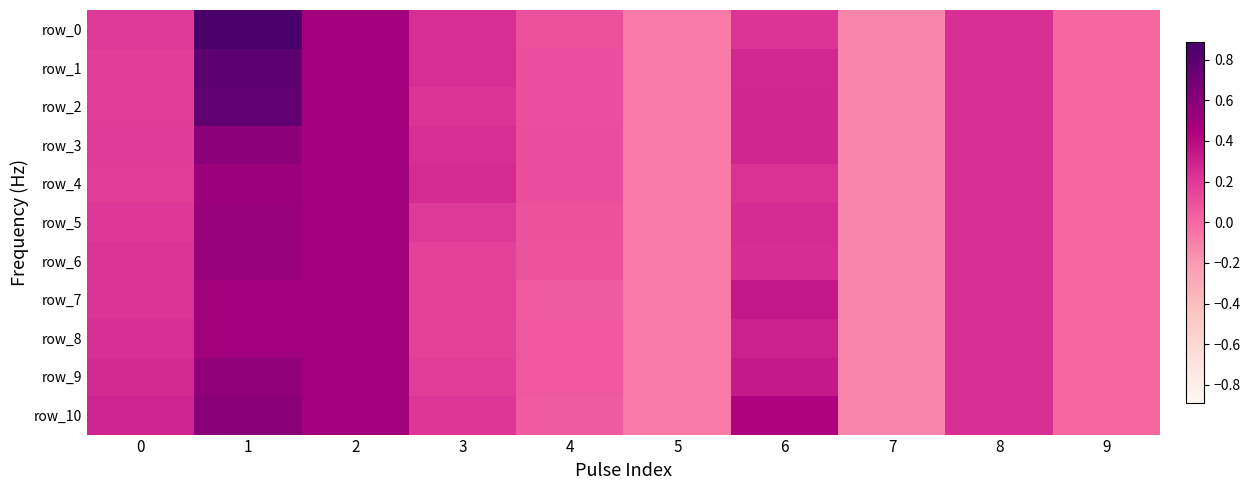

What is the difference between the maximum and minimum values in the row_0 series?

1.0